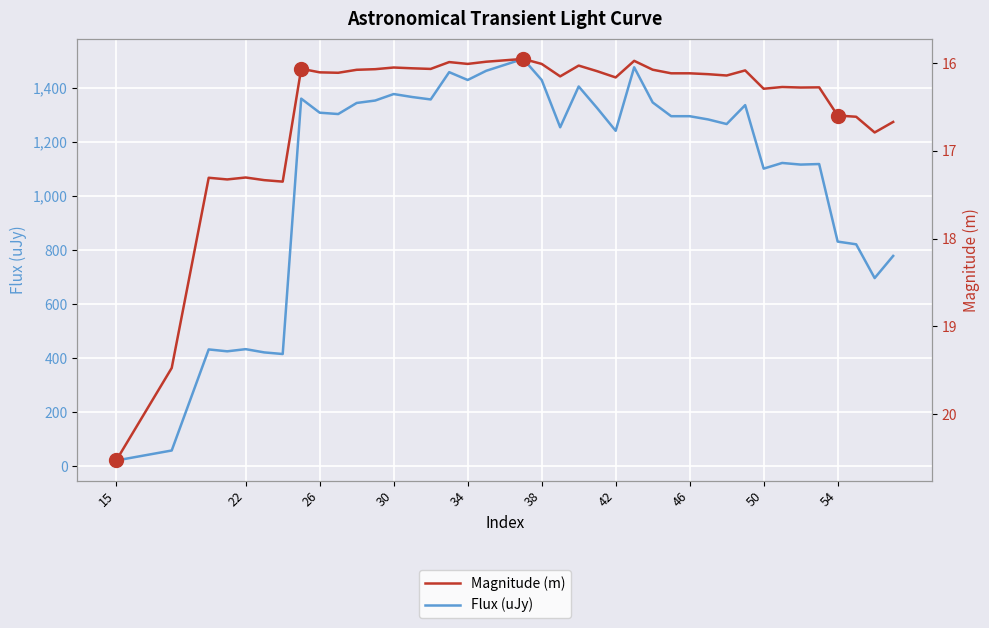

What is the smallest value displayed?

16.0